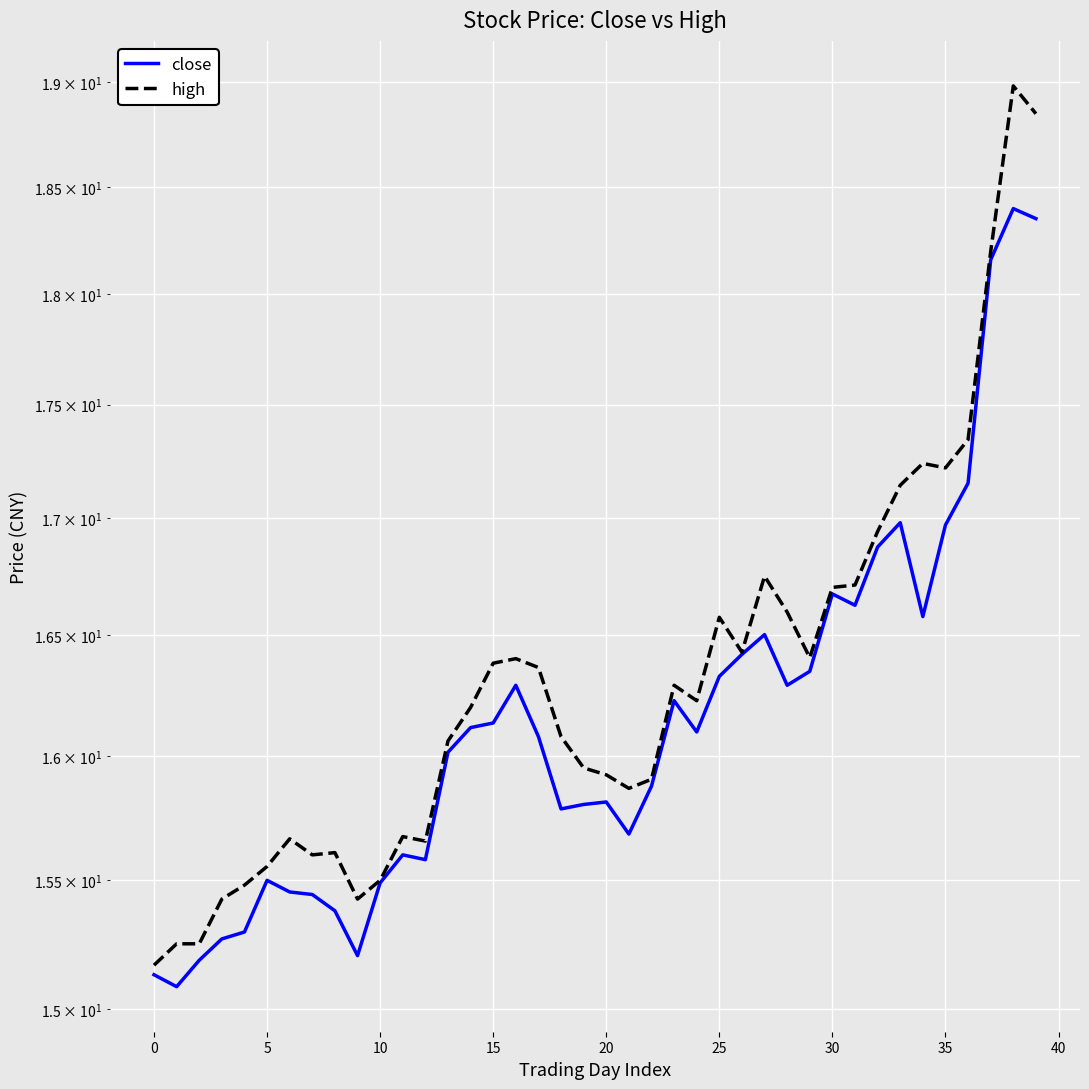

Is the value of close at 28 greater than the value of high at 18?

Yes